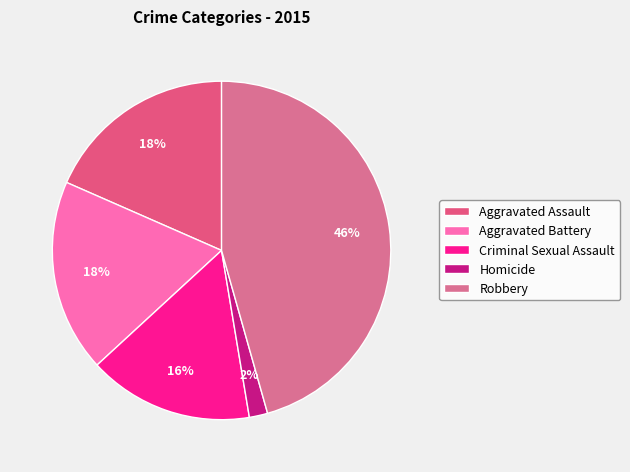

Is the sum of Aggravated Assault and Aggravated Battery greater than half?

No